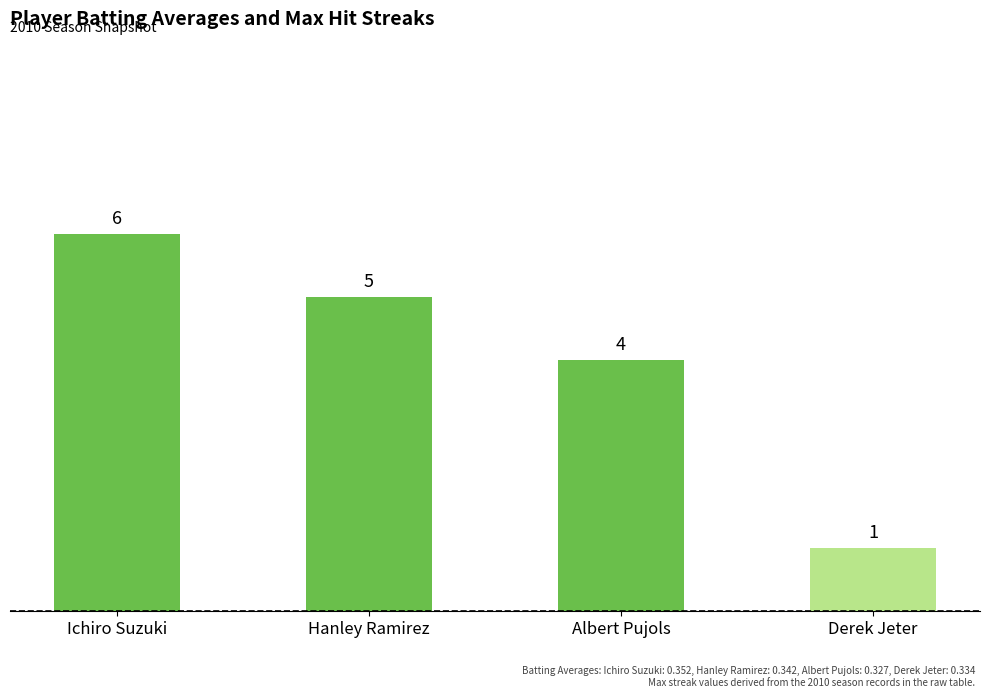

What is the average value?

4